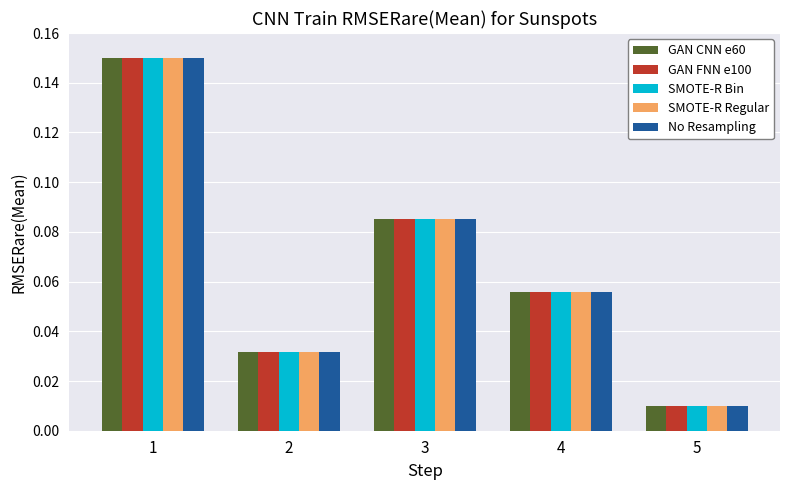

Is the value of GAN FNN e100 at 4 greater than the value of No Resampling at 3?

No